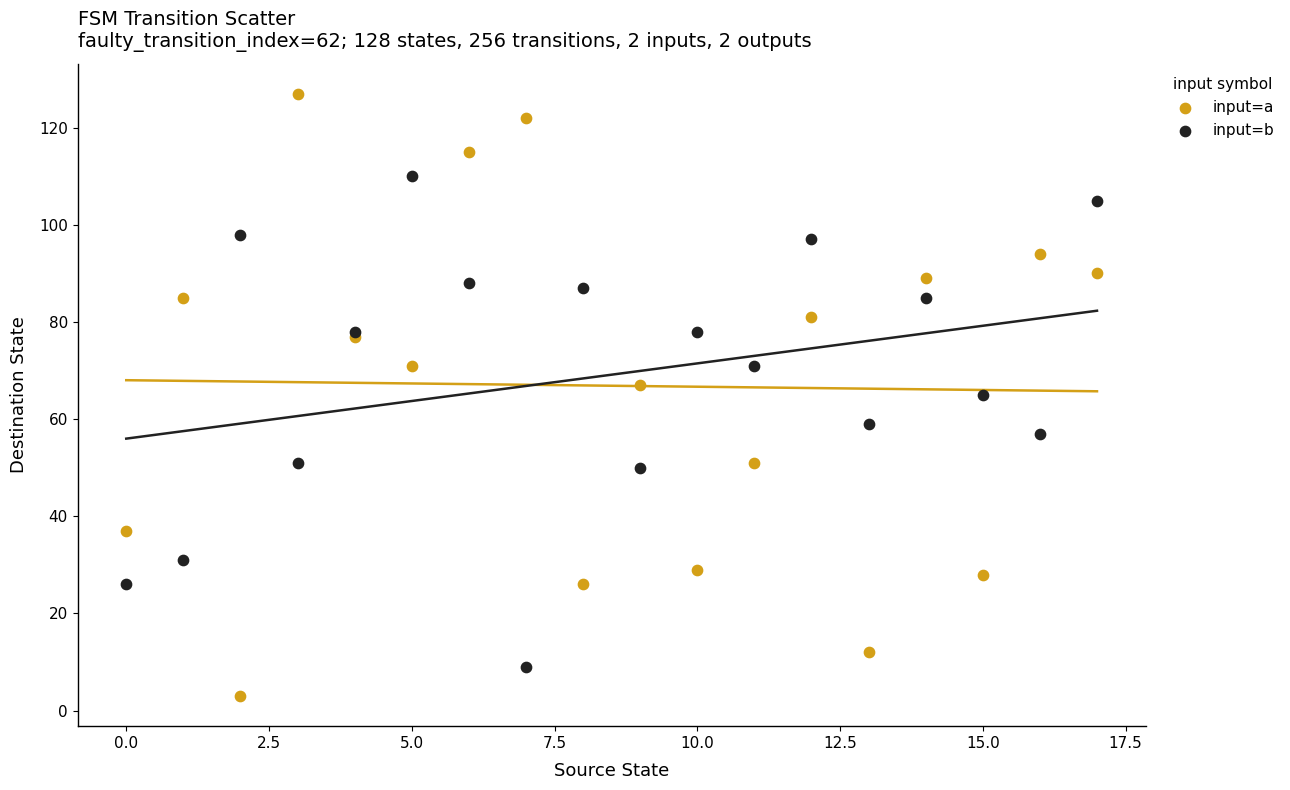

What are all the series names shown in the legend?

input=a, input=b